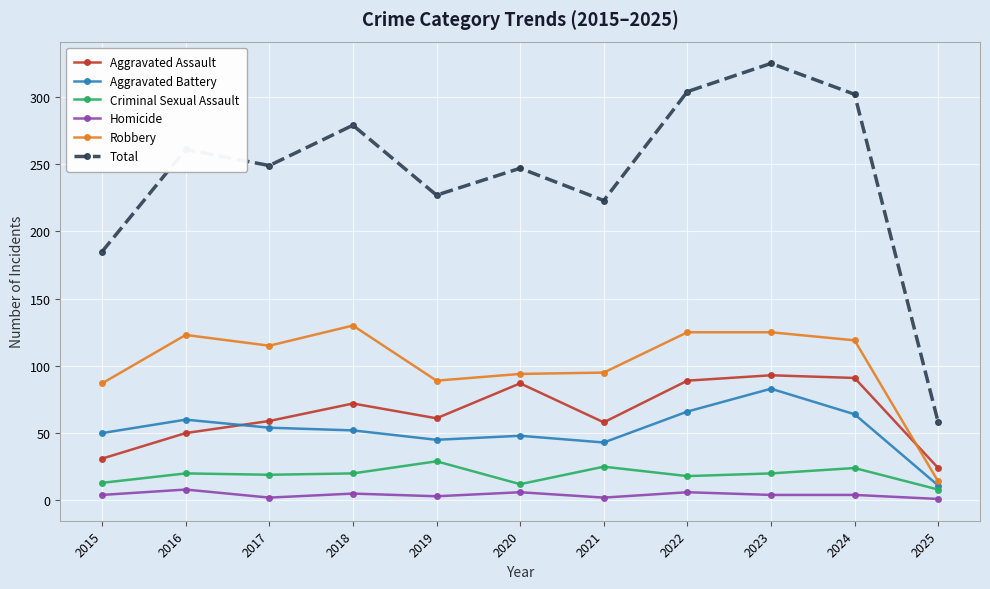

At which category does Total reach its first local valley?

2017